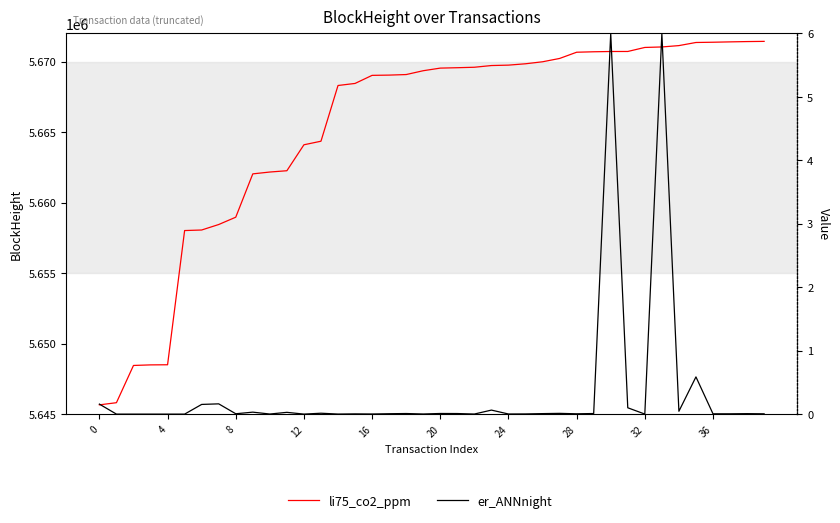

True or false: er_ANNnight and li75_co2_ppm cross at least once.

False